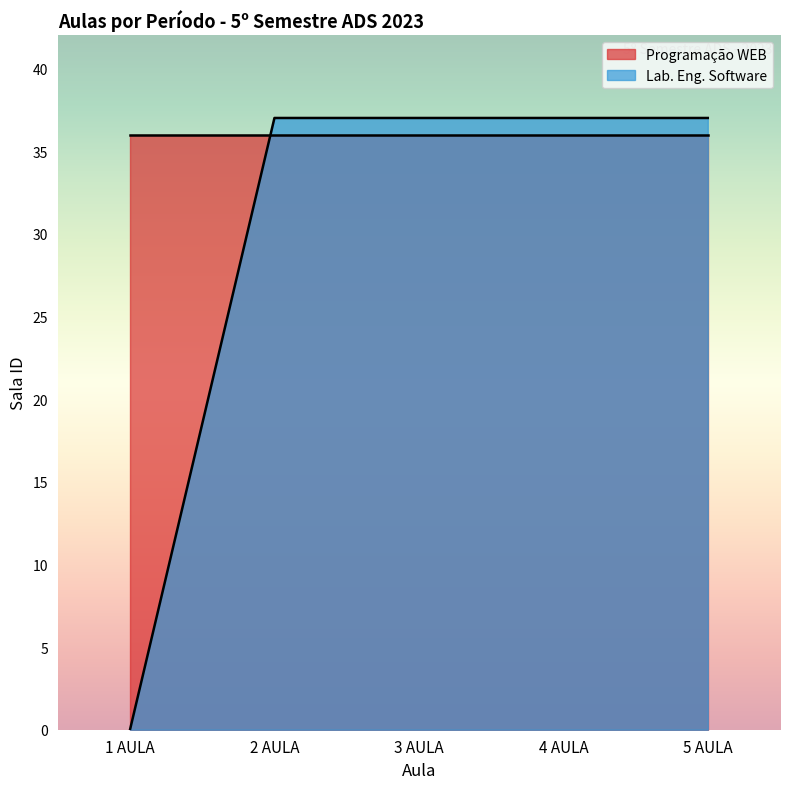

True or false: the data shows 61 at 3 AULA.

False